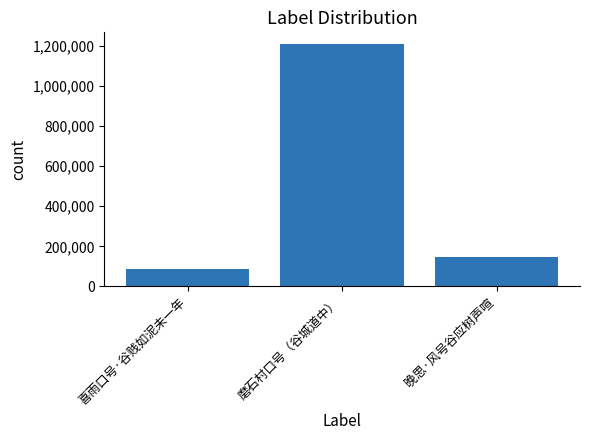

Is it true that the value at 喜雨口号·谷贱如泥未一年 is 150399?

False